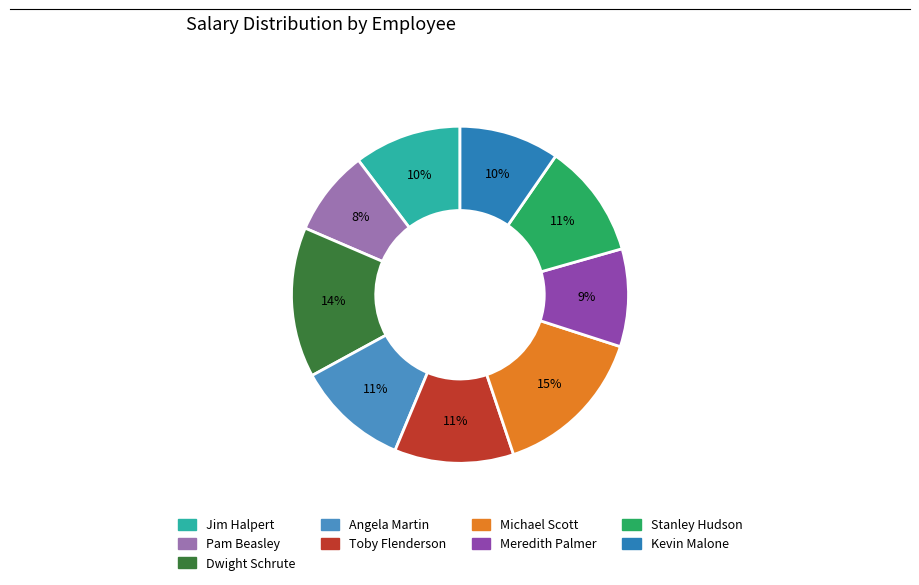

To the nearest percent, what portion does Jim Halpert represent?

10%